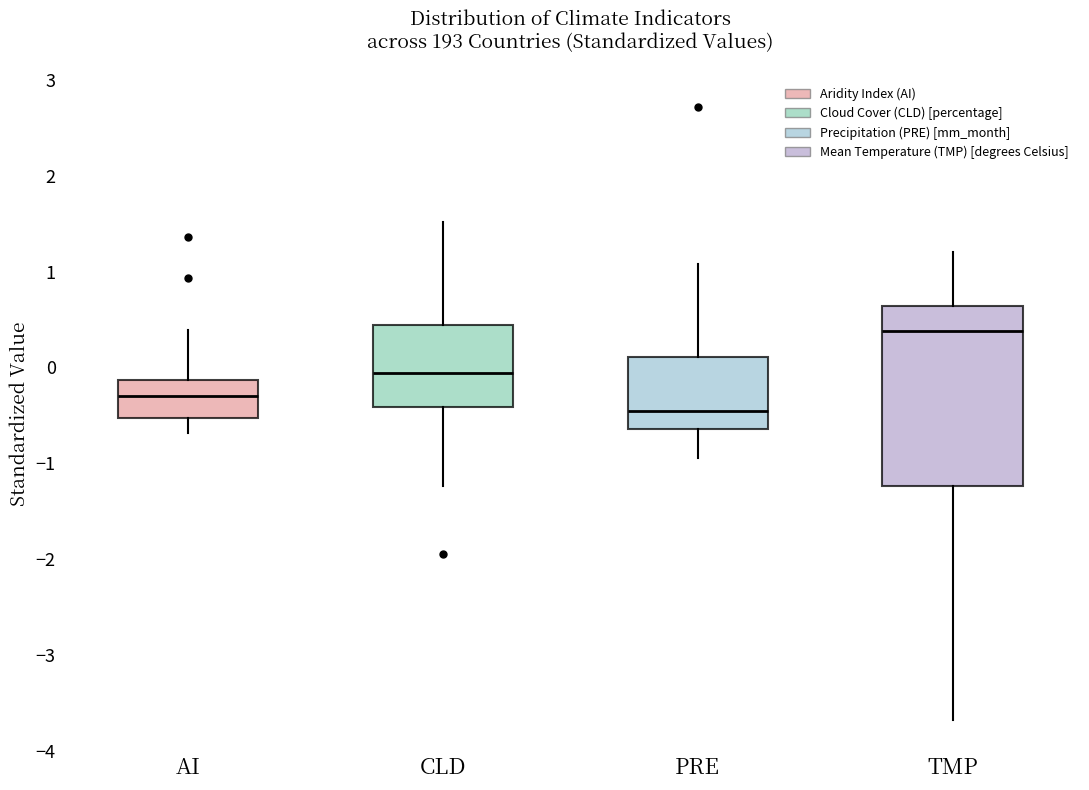

Comparing the boxes themselves (not the whiskers), which one is the tallest?

TMP